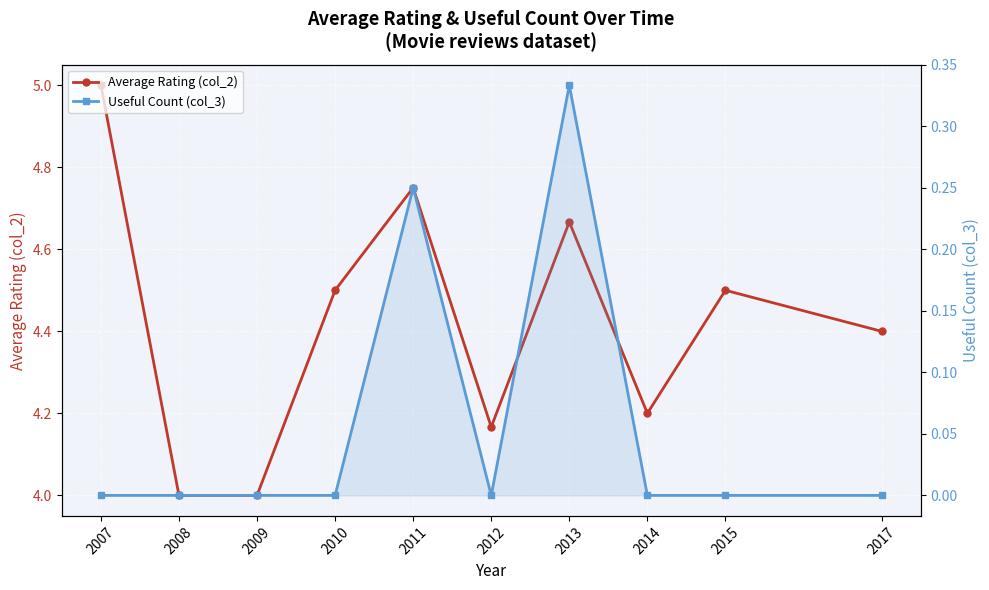

True or false: Useful Count (col_3) and Average Rating (col_2) cross at least once.

False